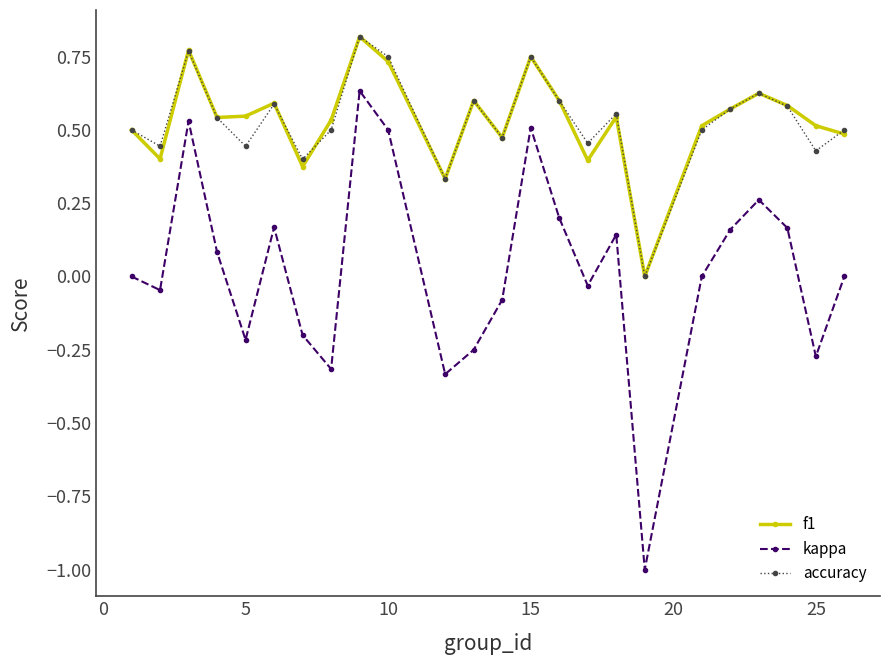

How many interior local valleys does the accuracy series have?

8